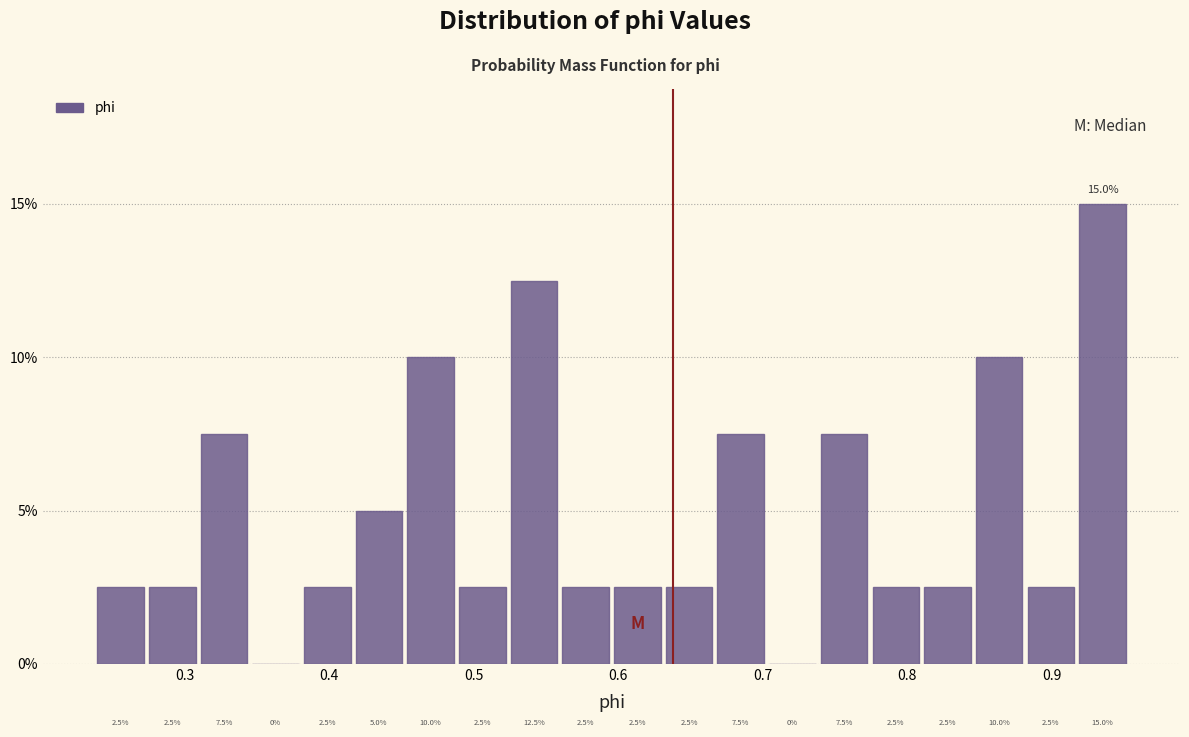

Read against the x-axis, roughly where is the centre of the tallest bar?

0.94